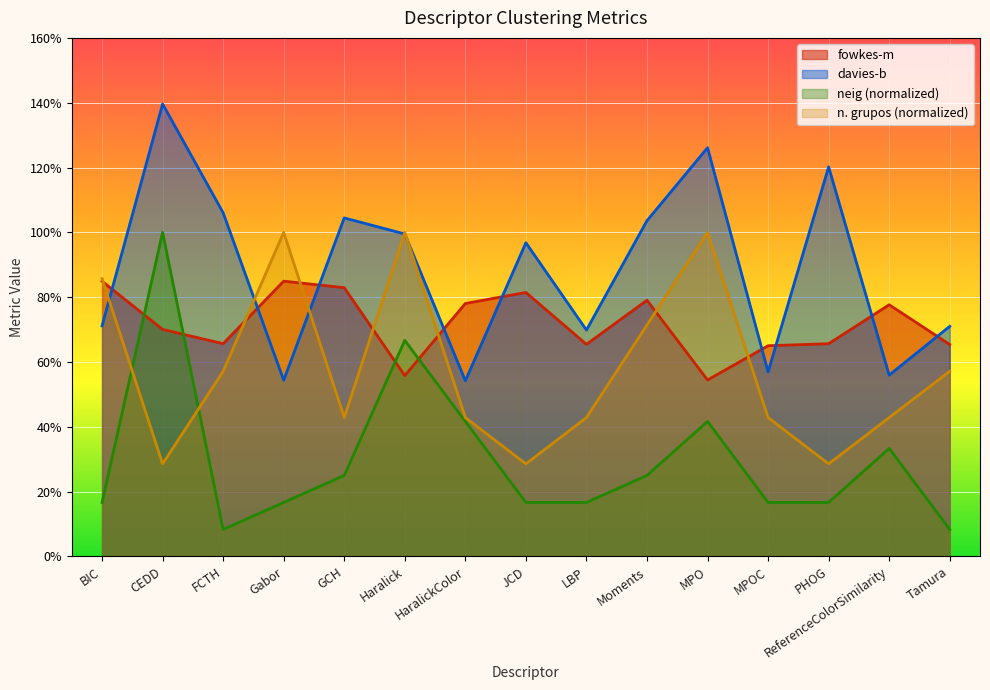

List the labels in order of fowkes-m value, largest first.

Gabor, BIC, GCH, JCD, Moments, HaralickColor, ReferenceColorSimilarity, CEDD, FCTH, PHOG, LBP, Tamura, MPOC, Haralick, MPO